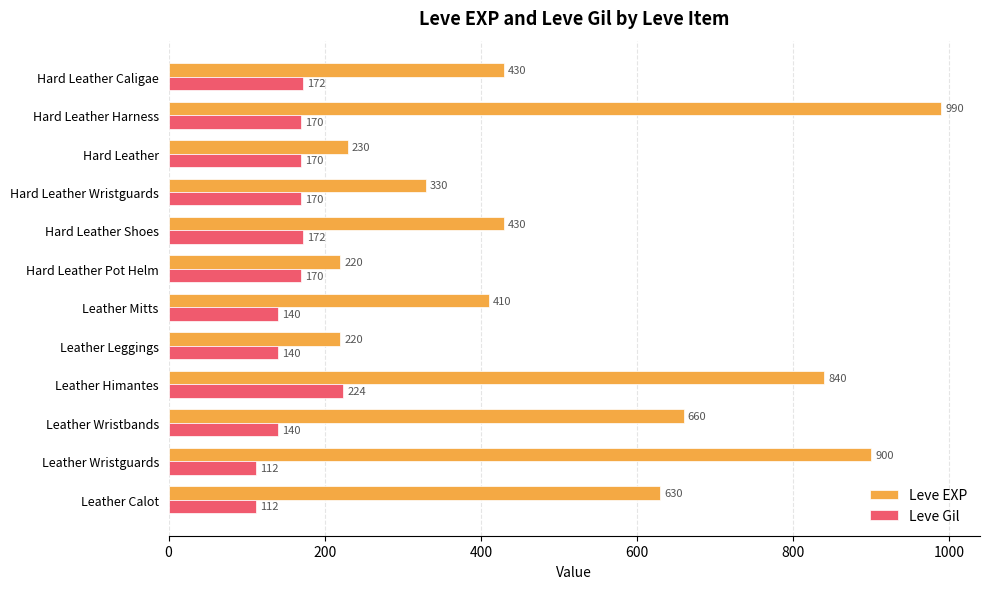

What are all the series names shown in the legend?

Leve EXP, Leve Gil